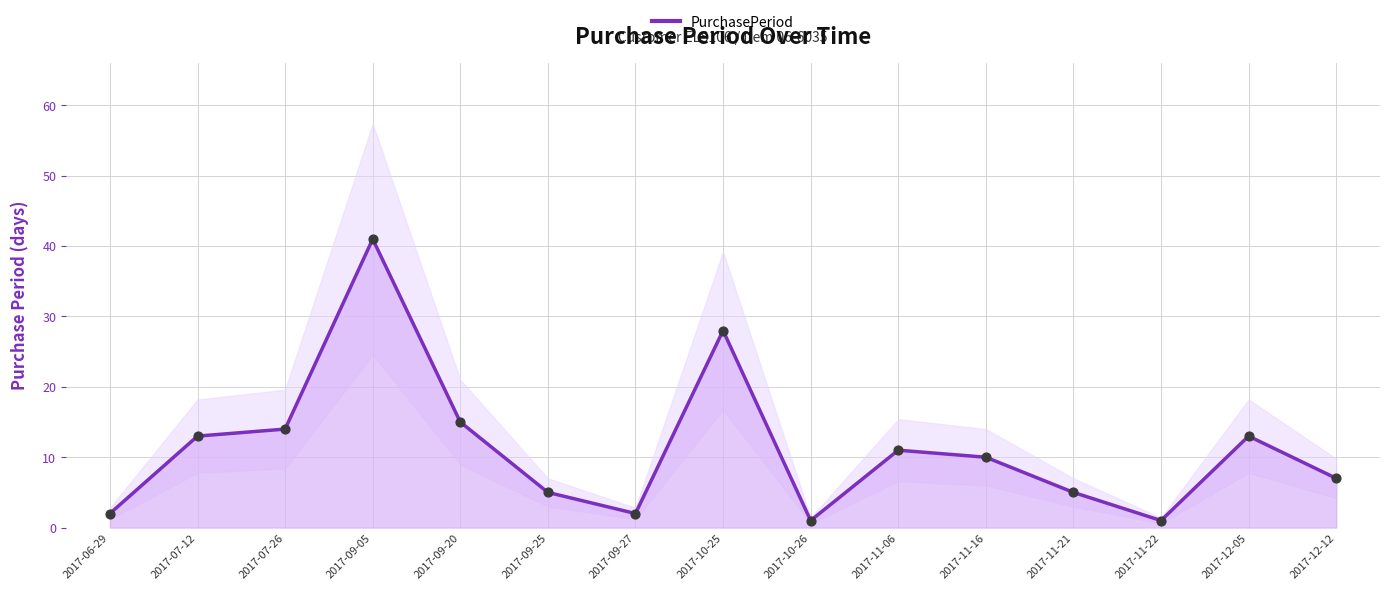

What is the change in value from 2017-11-06 to 2017-12-05?

+2